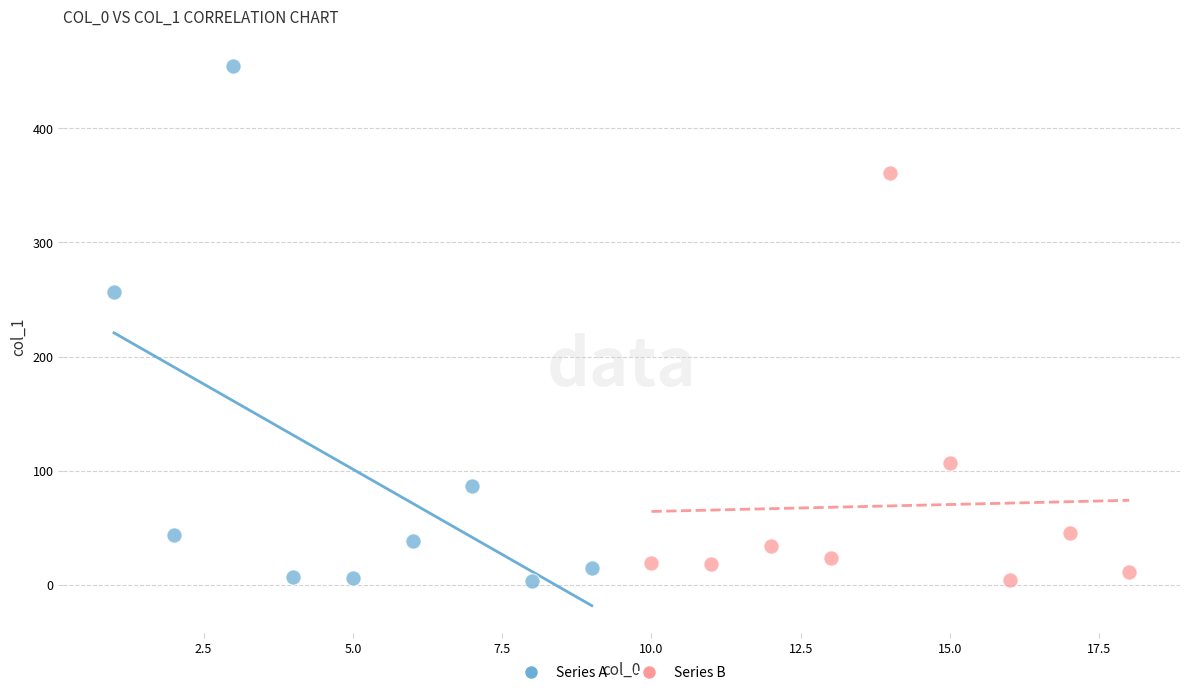

What are all the series names shown in the legend?

Series A, Series B